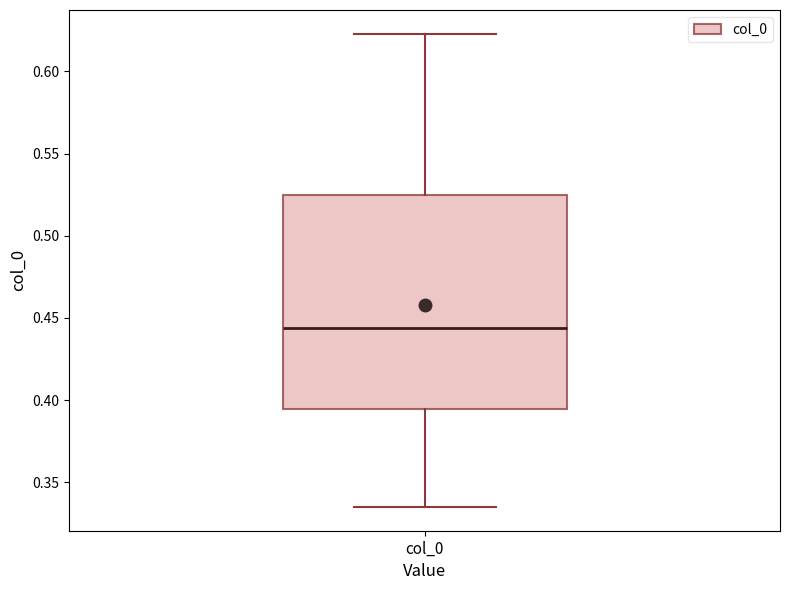

Transcribe this box plot: give where the median line is, the range the box spans, and where the two whiskers end, as read against the y-axis. The values are not printed on the chart, so give them approximately, as read against the axis.

median 0.445, box 0.395 to 0.525, whiskers 0.335 to 0.625